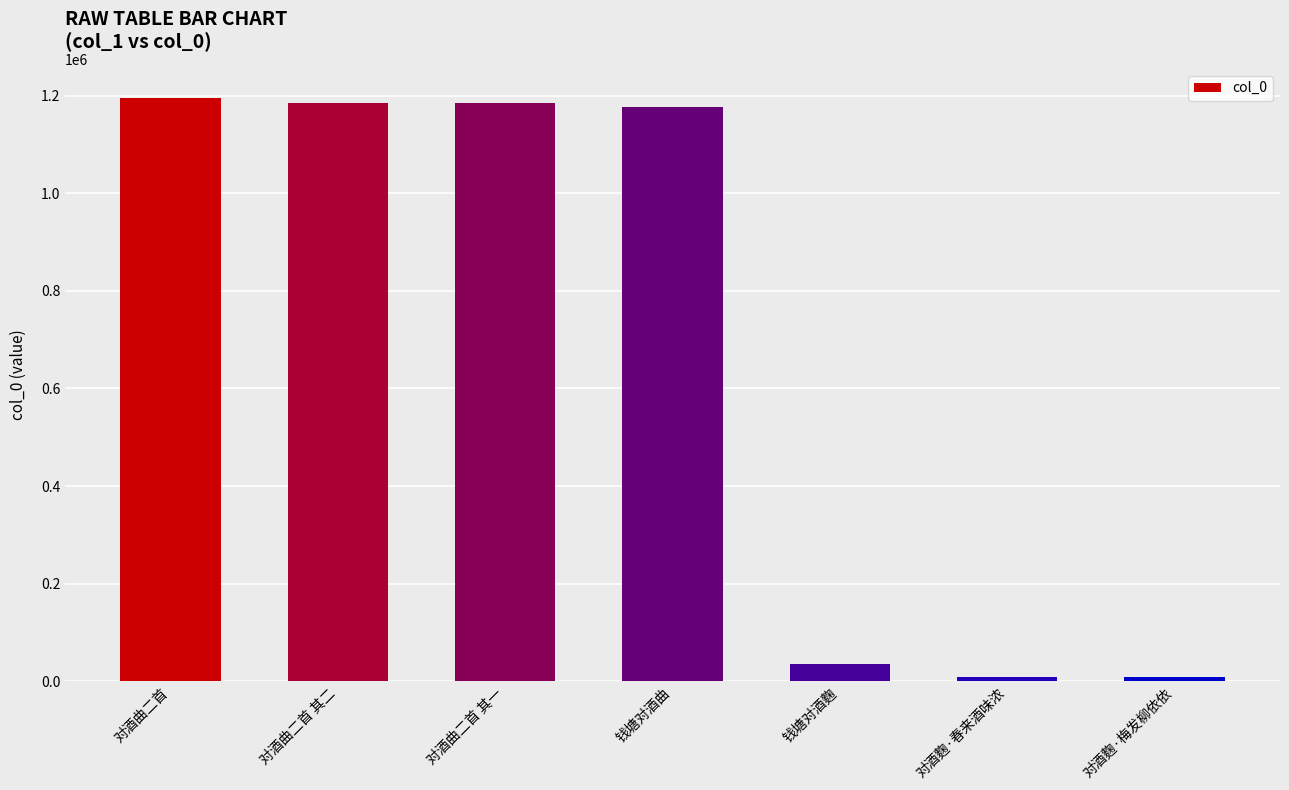

The chart shows a value of 1177244 at 钱塘对酒曲. True or false?

True